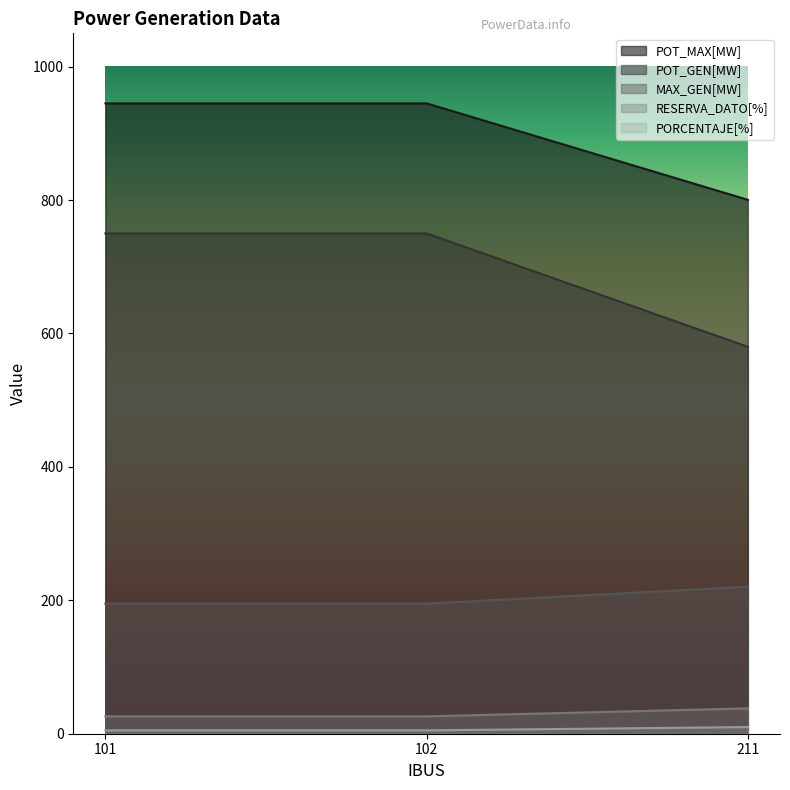

Which series has the largest range (max minus min)?

POT_GEN[MW]